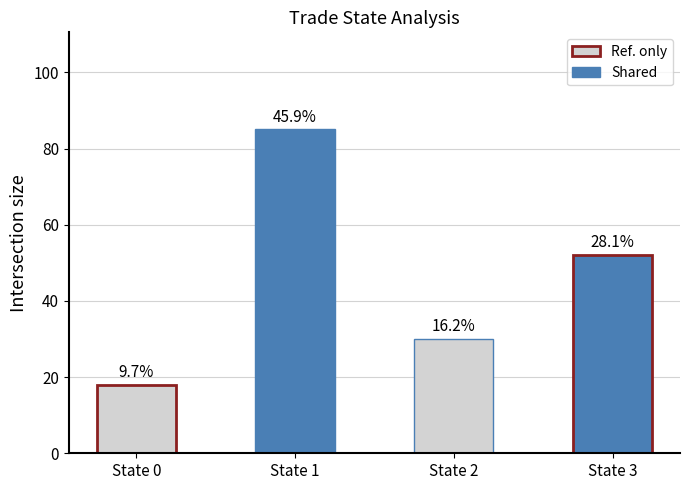

What is the difference between the second highest and minimum values?

34